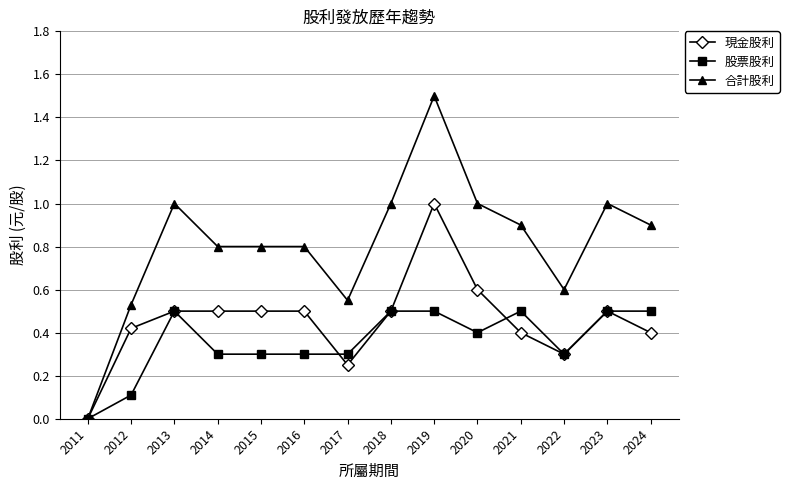

True or false: 股票股利 has more than 1 points higher than both neighbors.

True